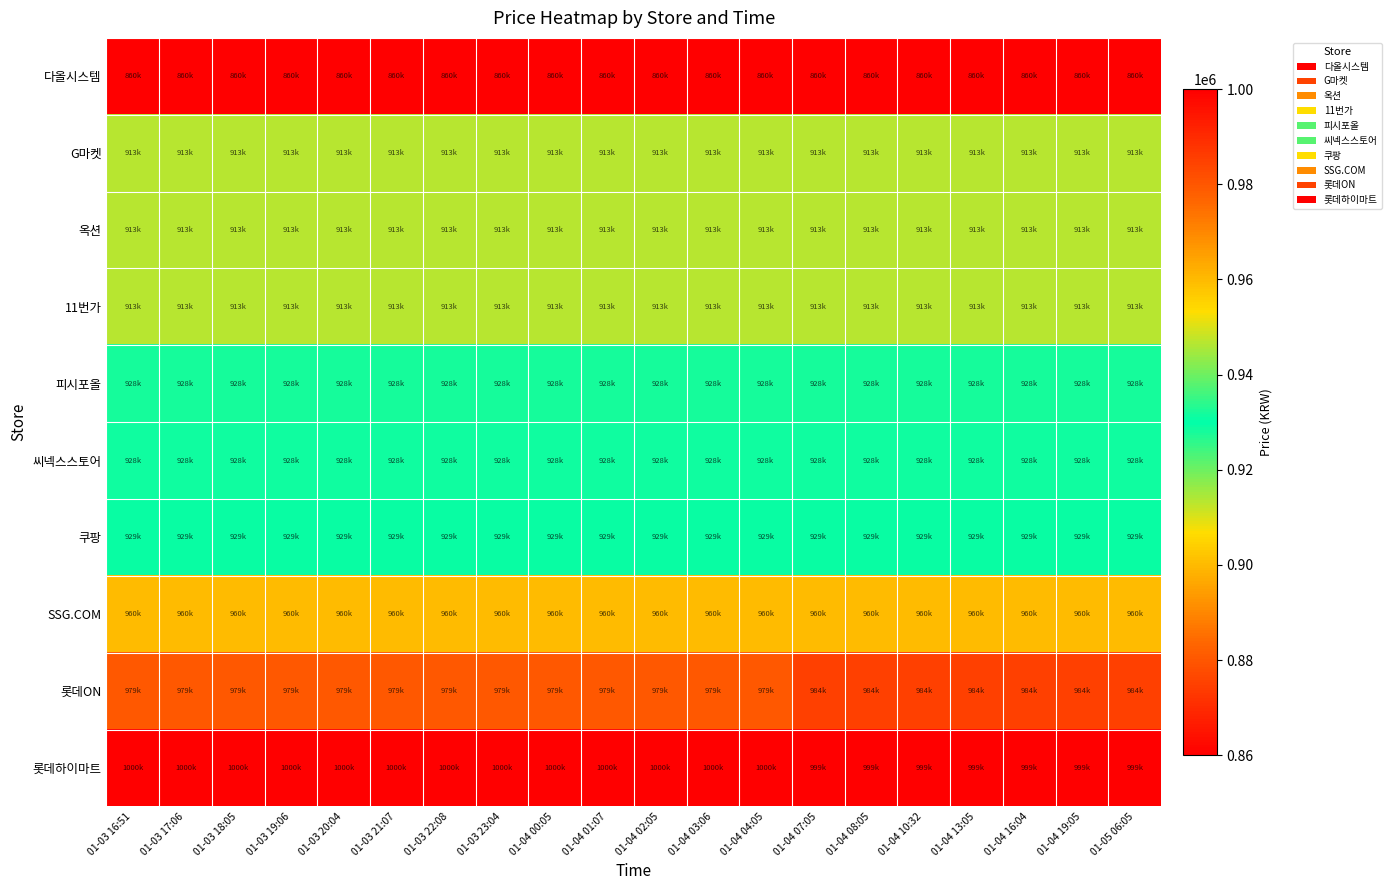

Between 01-04 04:05 and 01-03 20:04, which is larger?

01-04 04:05